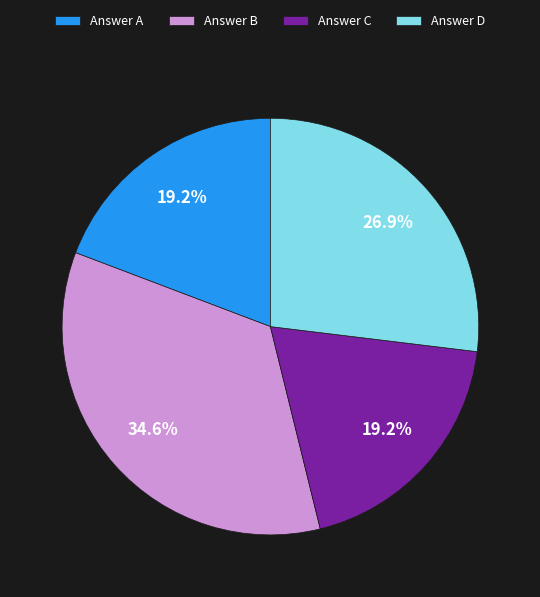

What is the largest slice in the pie chart?

Answer B